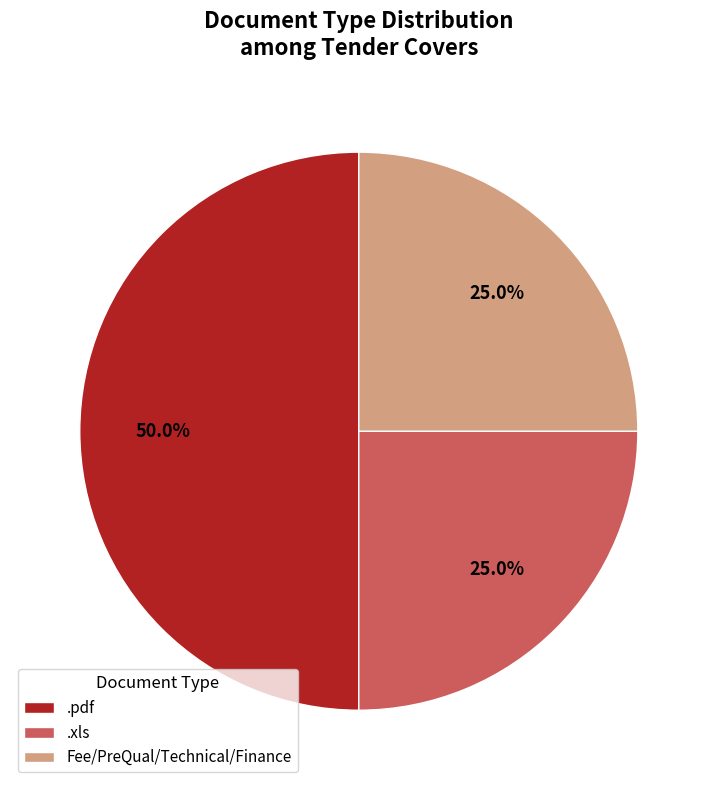

What is the ratio of the value at Fee/PreQual/Technical/Finance to the value at .pdf?

0.5